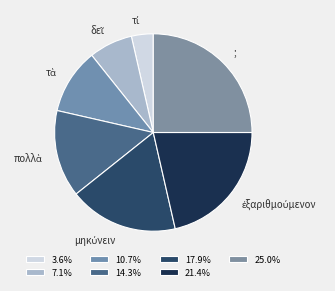

How many slices are in this pie chart?

7